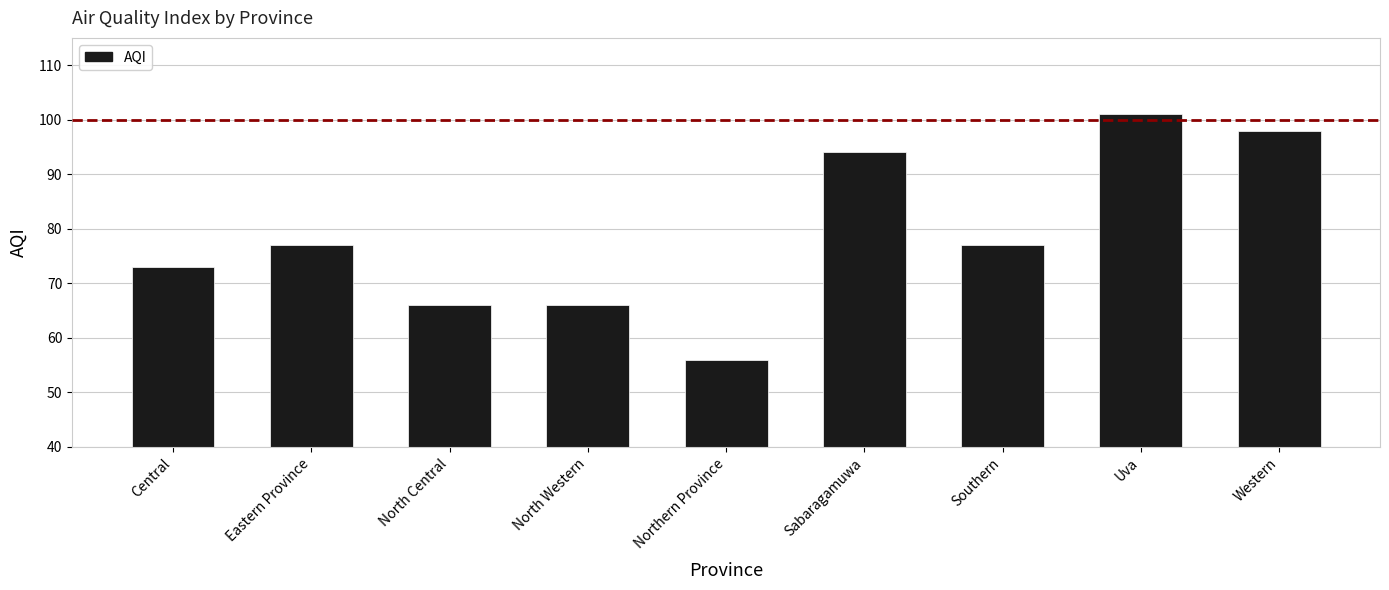

Reading right to left, extract all data points from this chart.

98	101	77	94	56	66	66	77	73